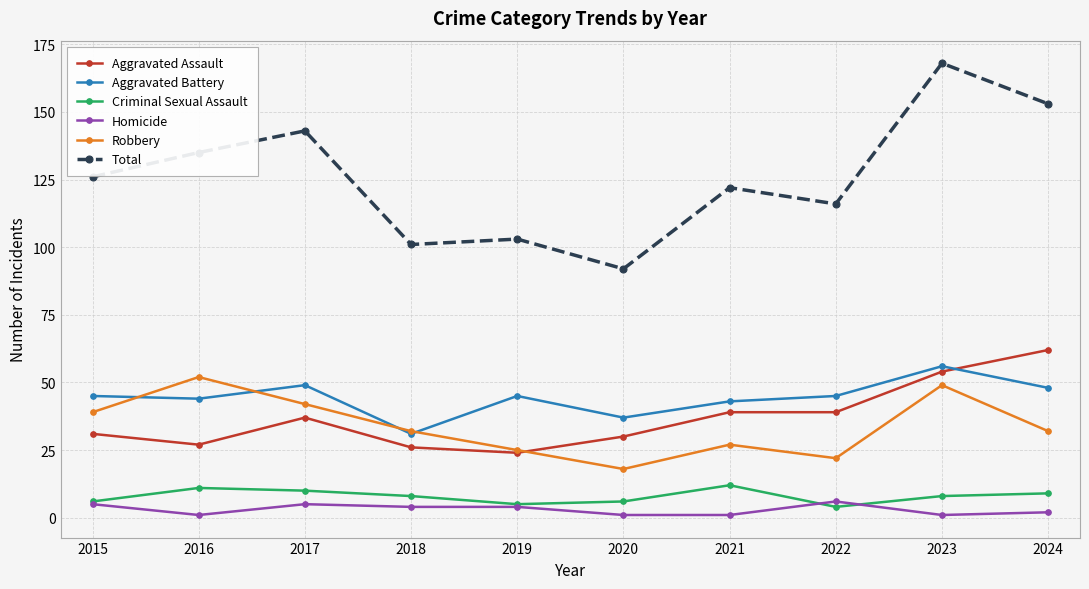

Which series ends up on top after the final intersection of Aggravated Battery and Robbery?

Aggravated Battery